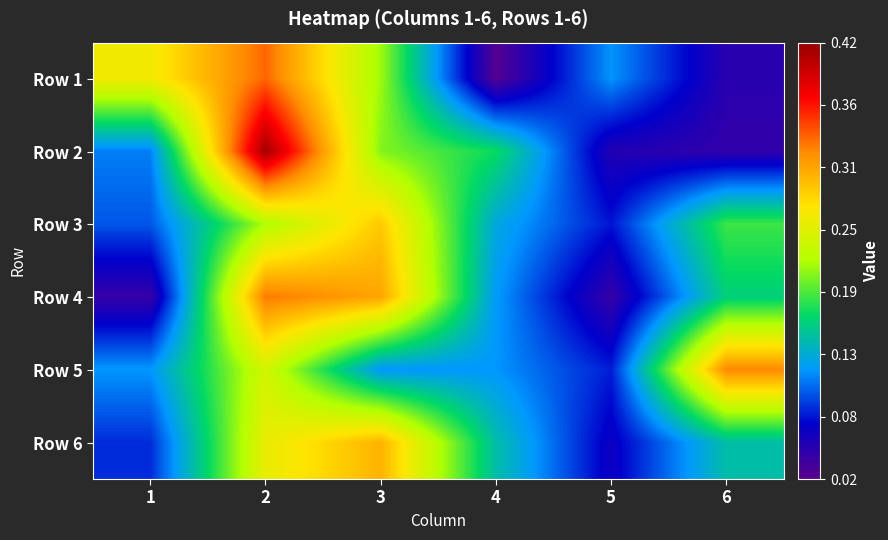

Which series changed the most between 1 and 4?

Row 1